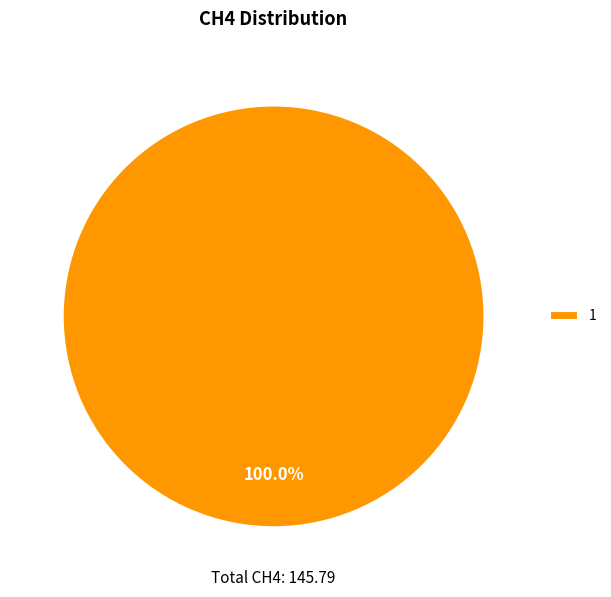

How many slices are in this pie chart?

1